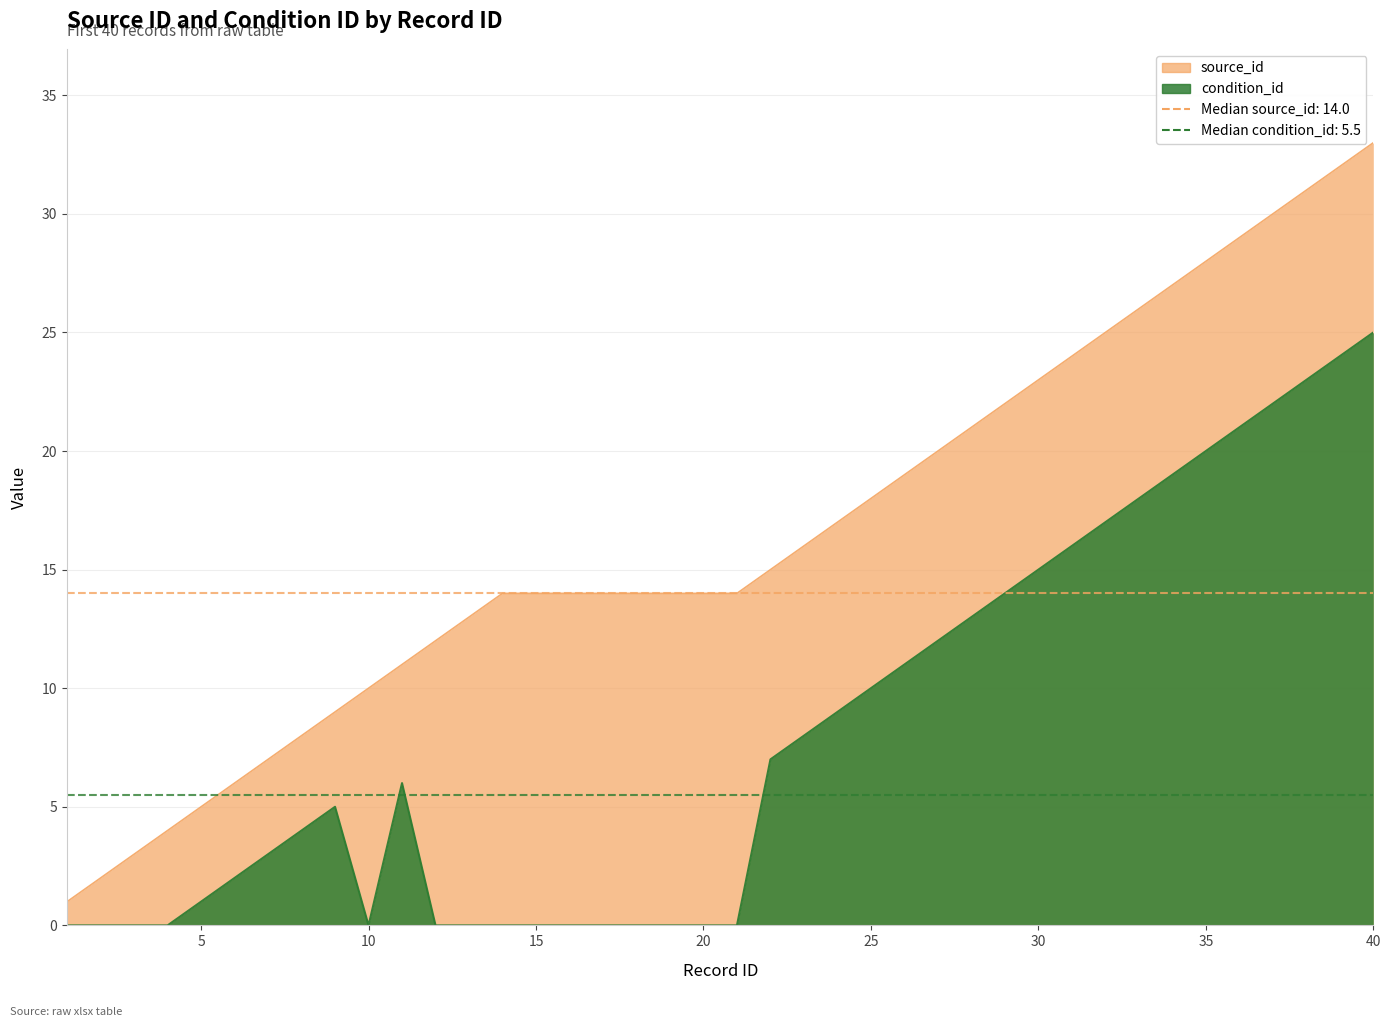

What is the spread (max minus min) of values at 2?

2